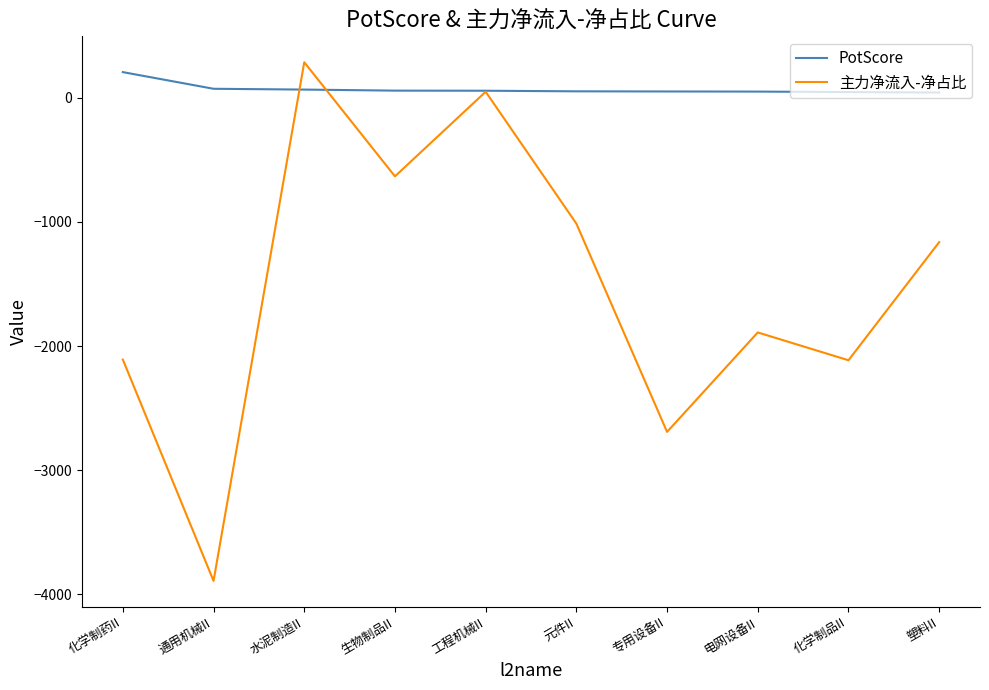

What is the maximum value shown in the chart?

285.4